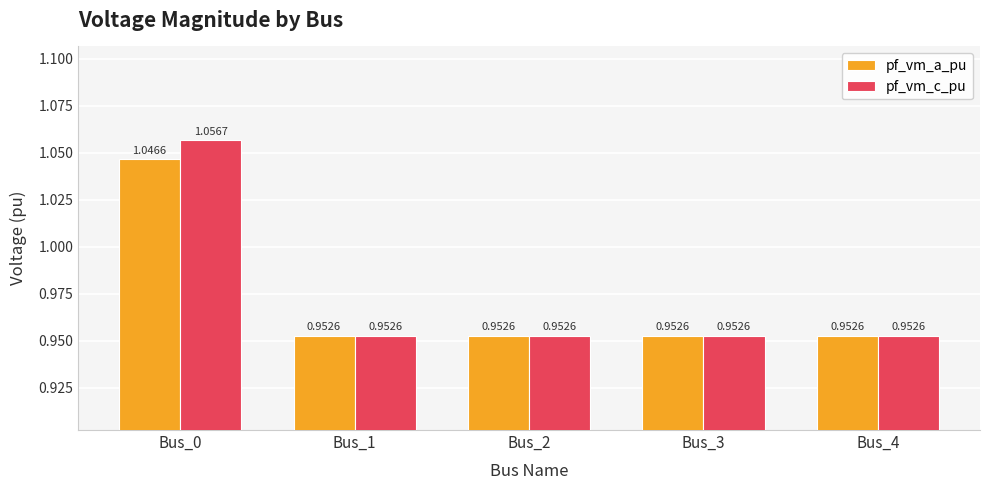

Which category has the highest value in the pf_vm_c_pu series?

Bus_0